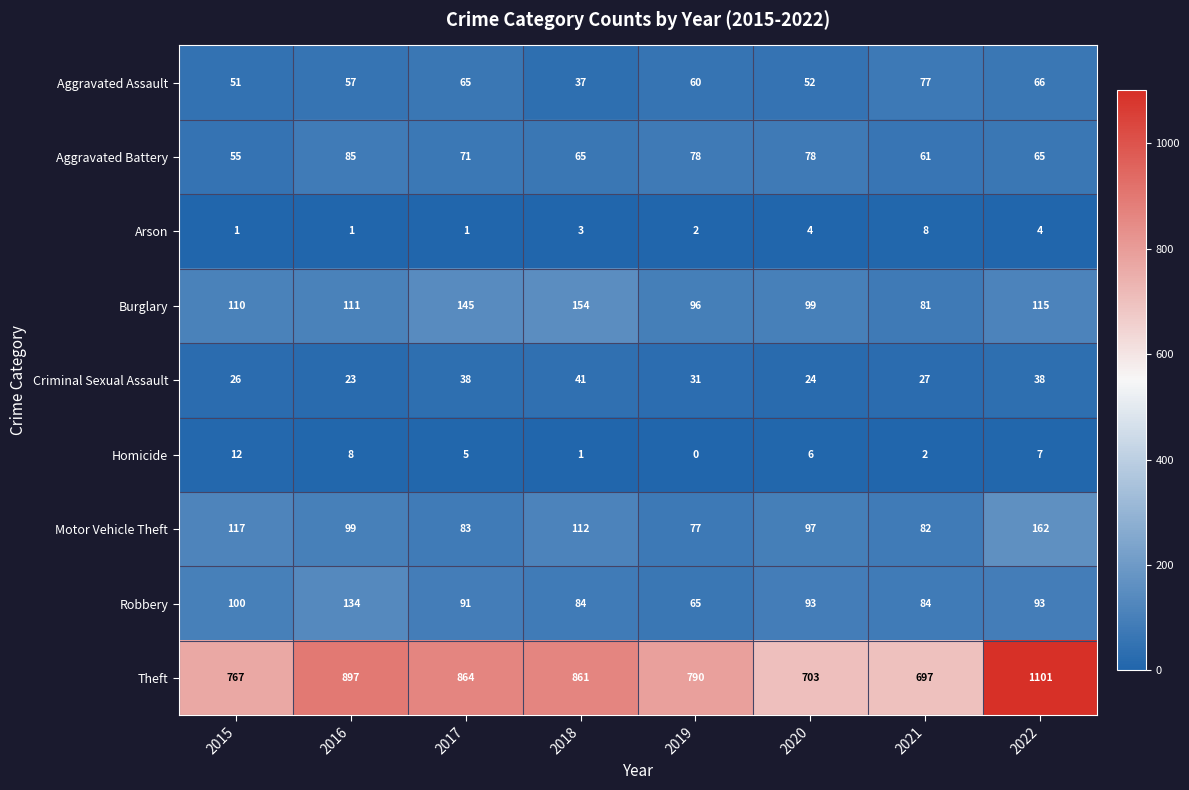

Which series has the widest spread of values?

Theft